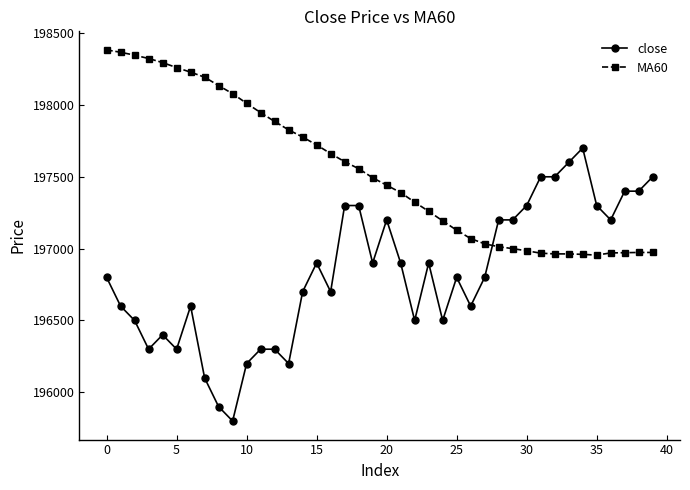

What is the difference between the second highest and minimum values in the MA60 series?

1411.7